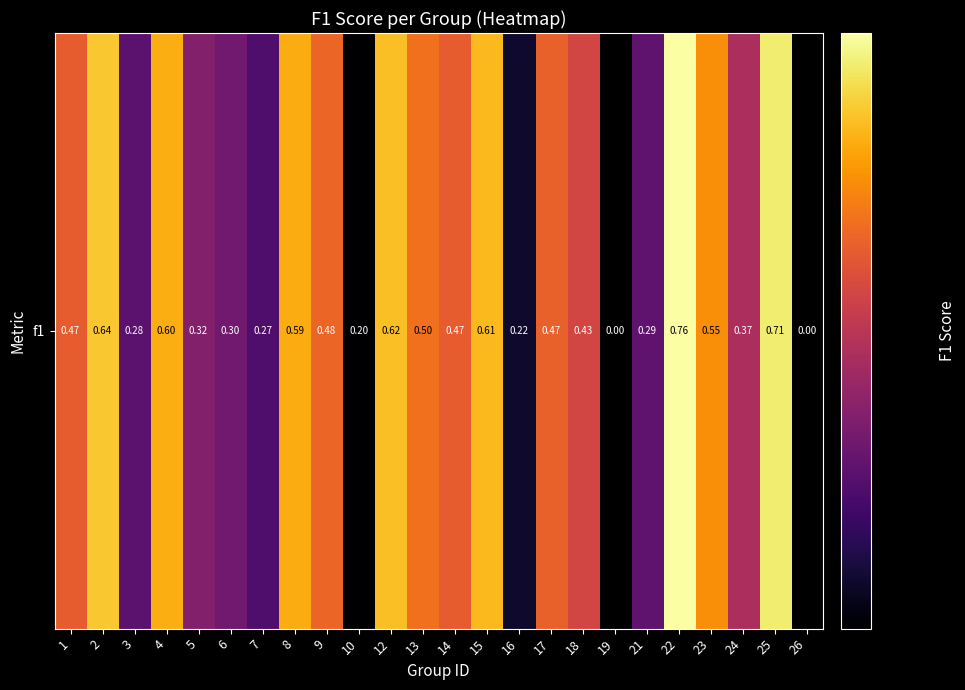

The chart shows a value of 0.4 at 19. True or false?

False